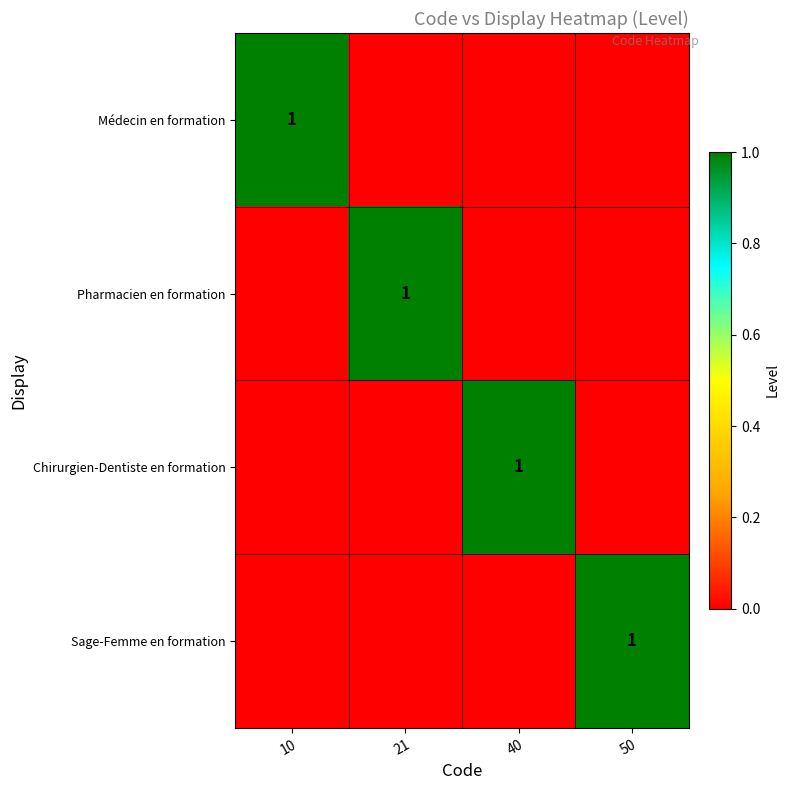

Which has a higher value, 50 or 40?

50